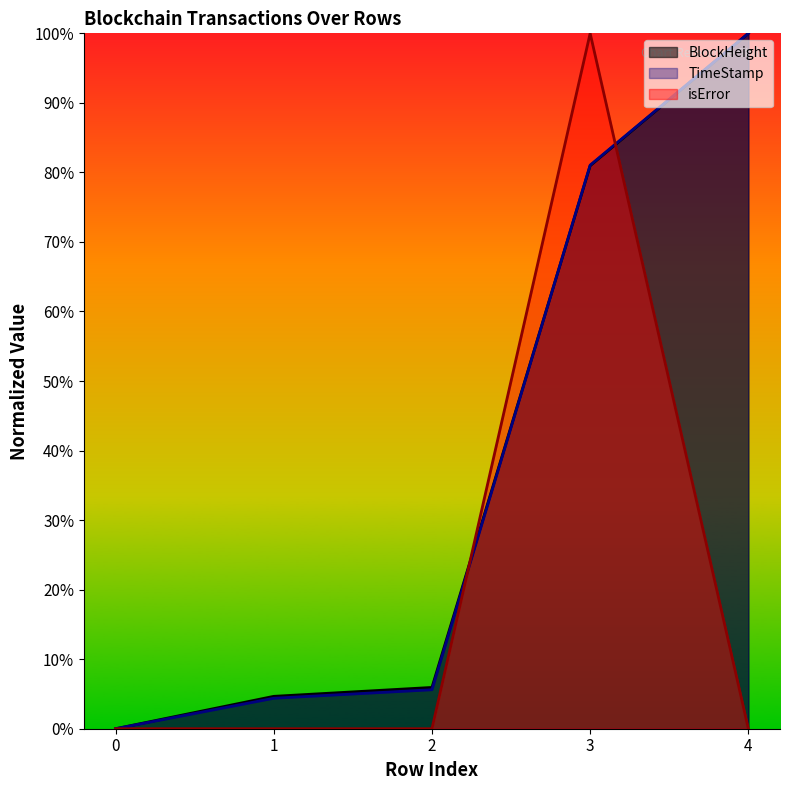

Is it true that TimeStamp equals -55.9 at 0?

False